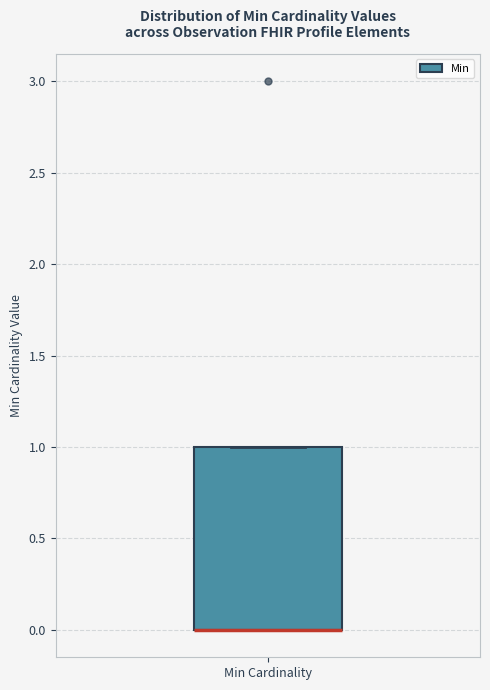

Read this box plot against the y-axis: the position of the median line, the range covered by the box, and the ends of both whiskers. The values are not printed on the chart, so give them approximately, as read against the axis.

median 0 (drawn on the box's lower edge), box 0 to 1, whiskers 0 to 1